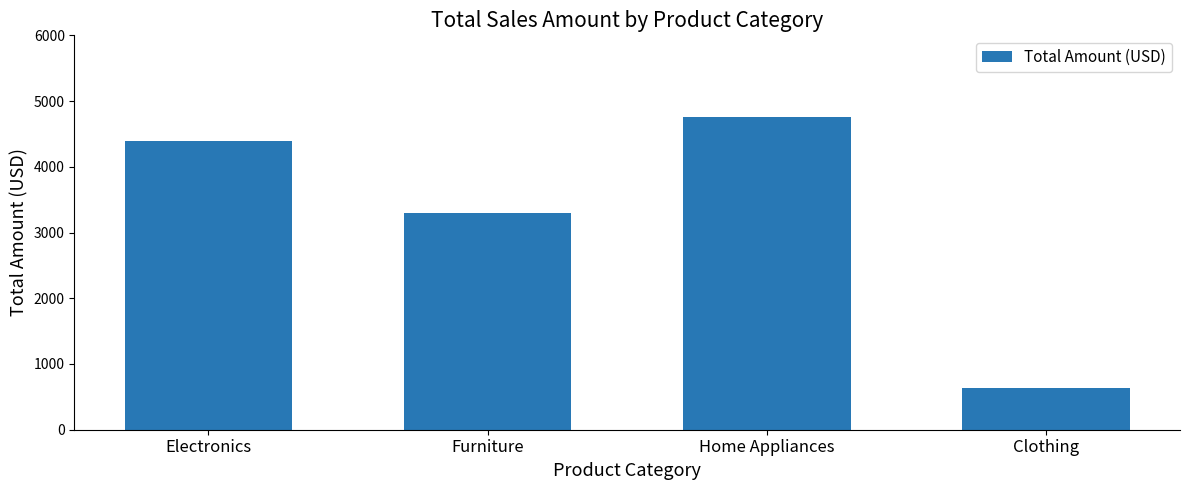

What is the approximate value at Electronics, to the nearest 100?

4400